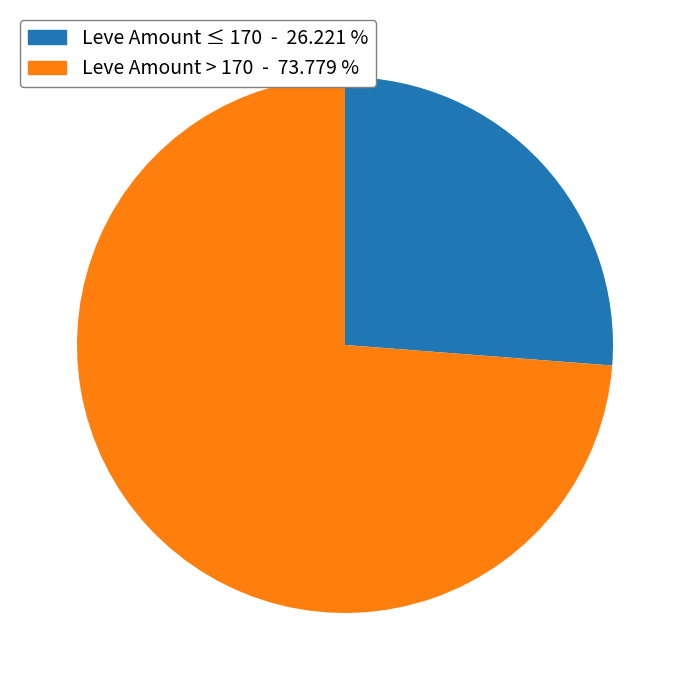

Is there a majority slice in this chart?

Yes